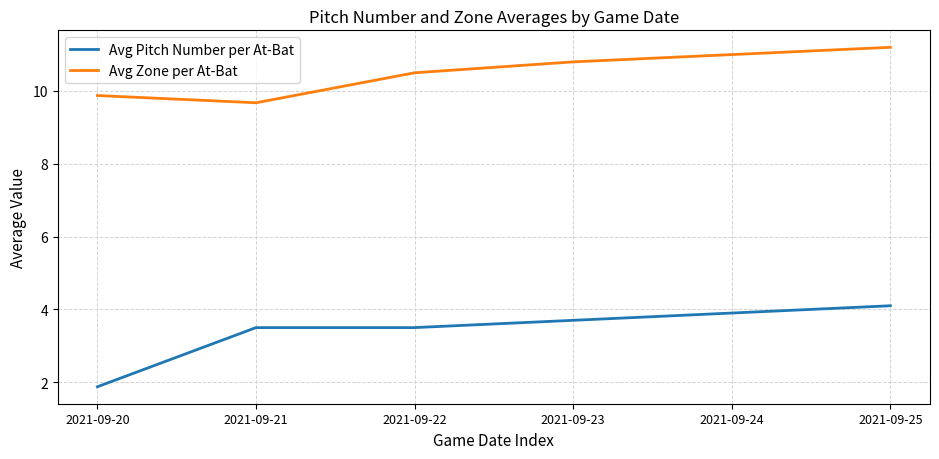

What is the average value of the Avg Zone per At-Bat series?

10.5